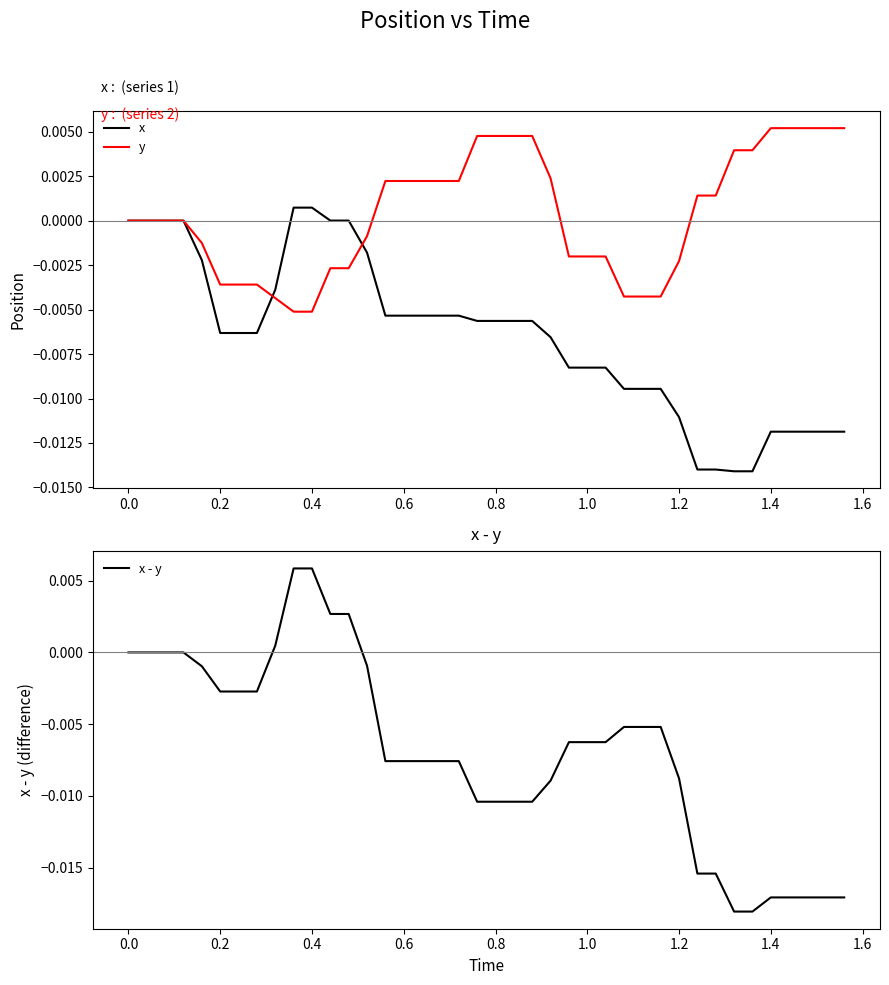

How many intersections are there between x and x - y?

3